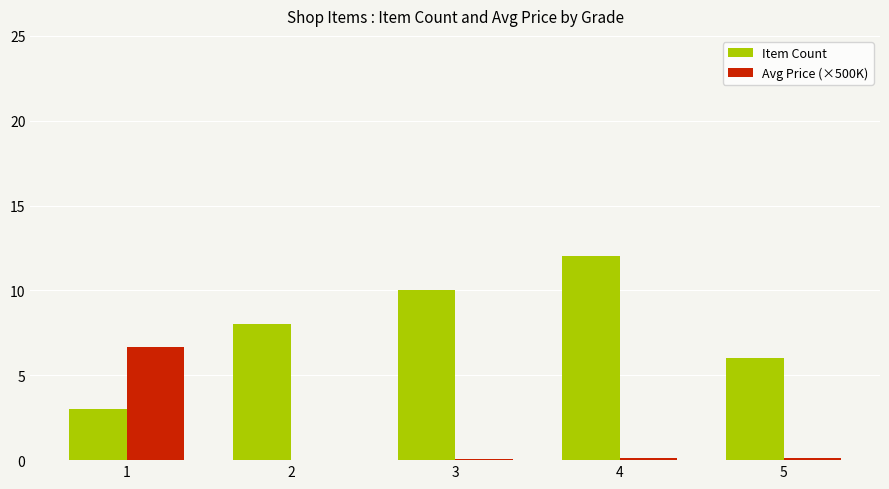

Between 3 and 4, which series saw the biggest shift?

Item Count